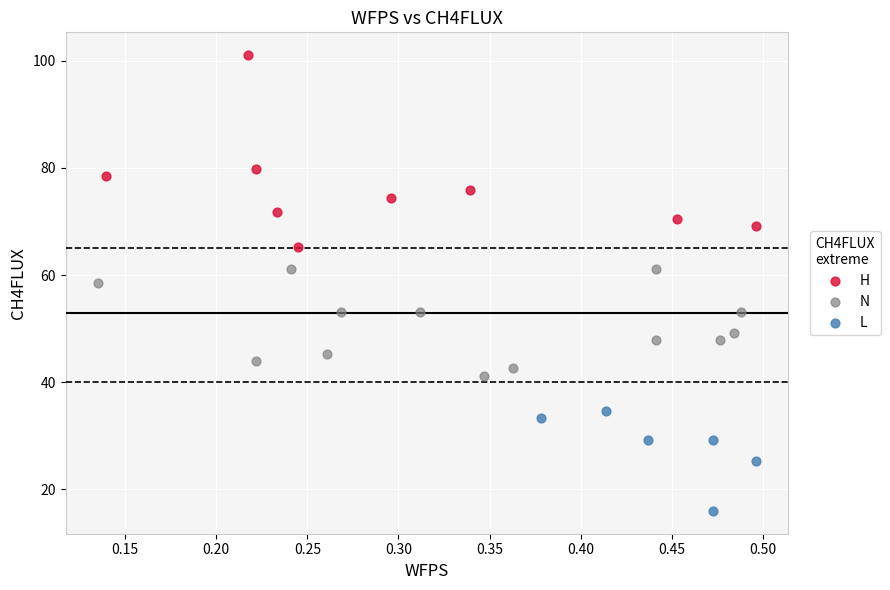

Which series has the widest spread of Y values?

H